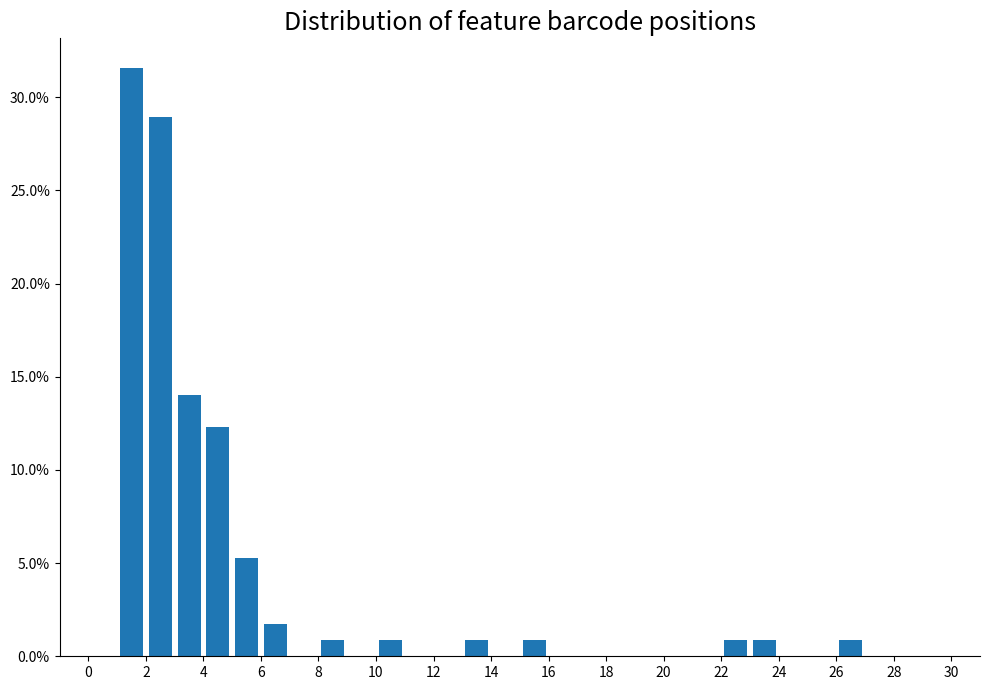

How tall is the bar that spans 2 to 3 on the x-axis? The values are not printed on the chart, so give them approximately, as read against the axis.

29.0